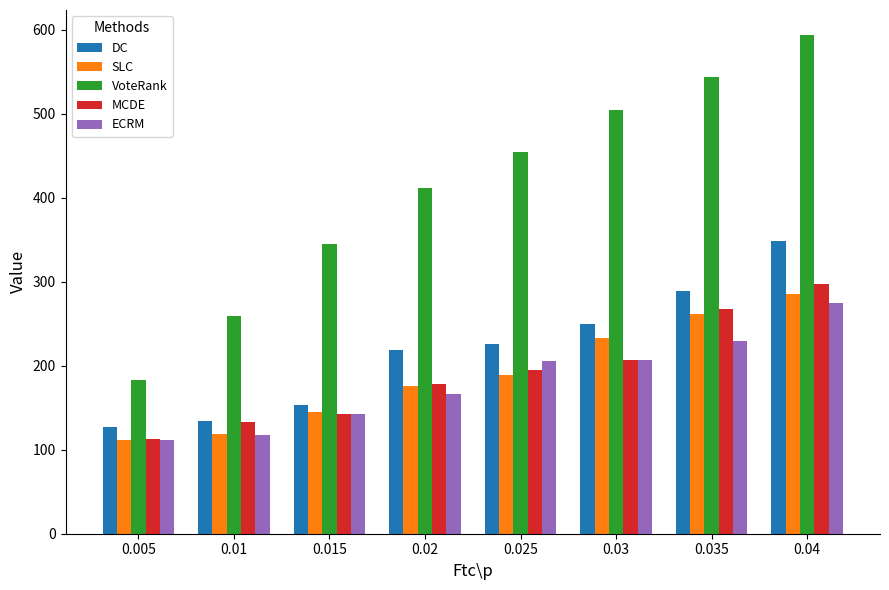

What is the total value across all series at 0.03?

1401.7